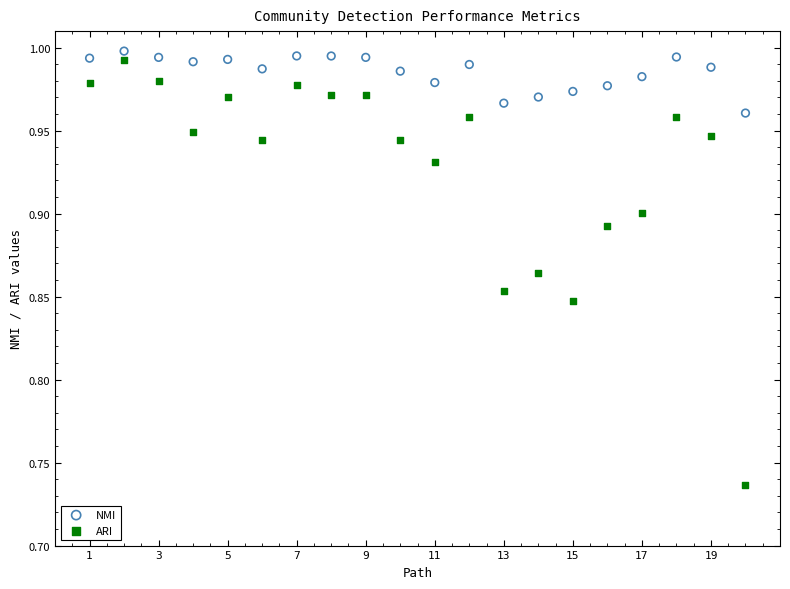

Across all data points, what is the range of X values (max minus min)?

19.0